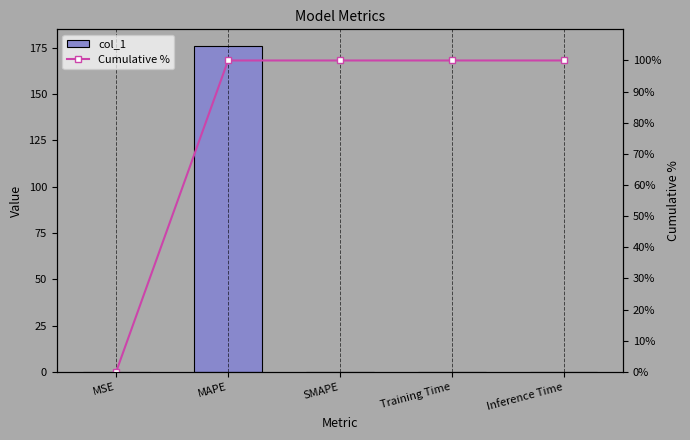

What are all the series names shown in the legend?

col_1, Cumulative %